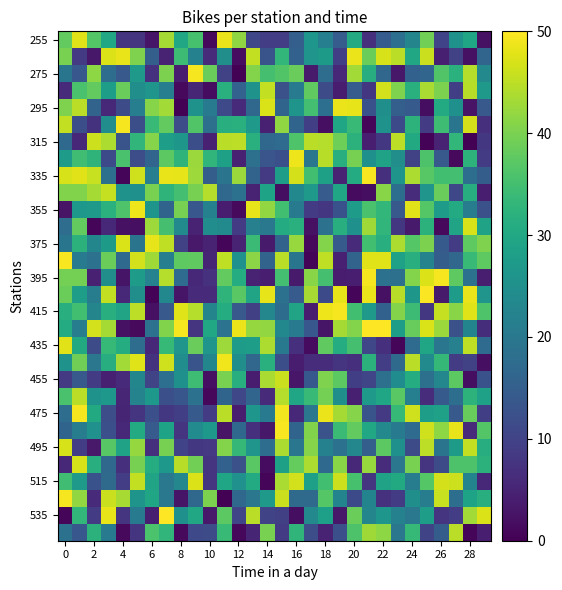

Count the number of categories in the chart.

30